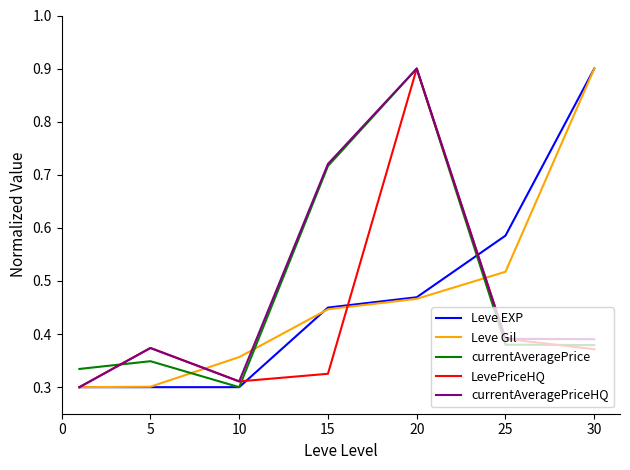

What is the maximum value for currentAveragePrice?

0.9